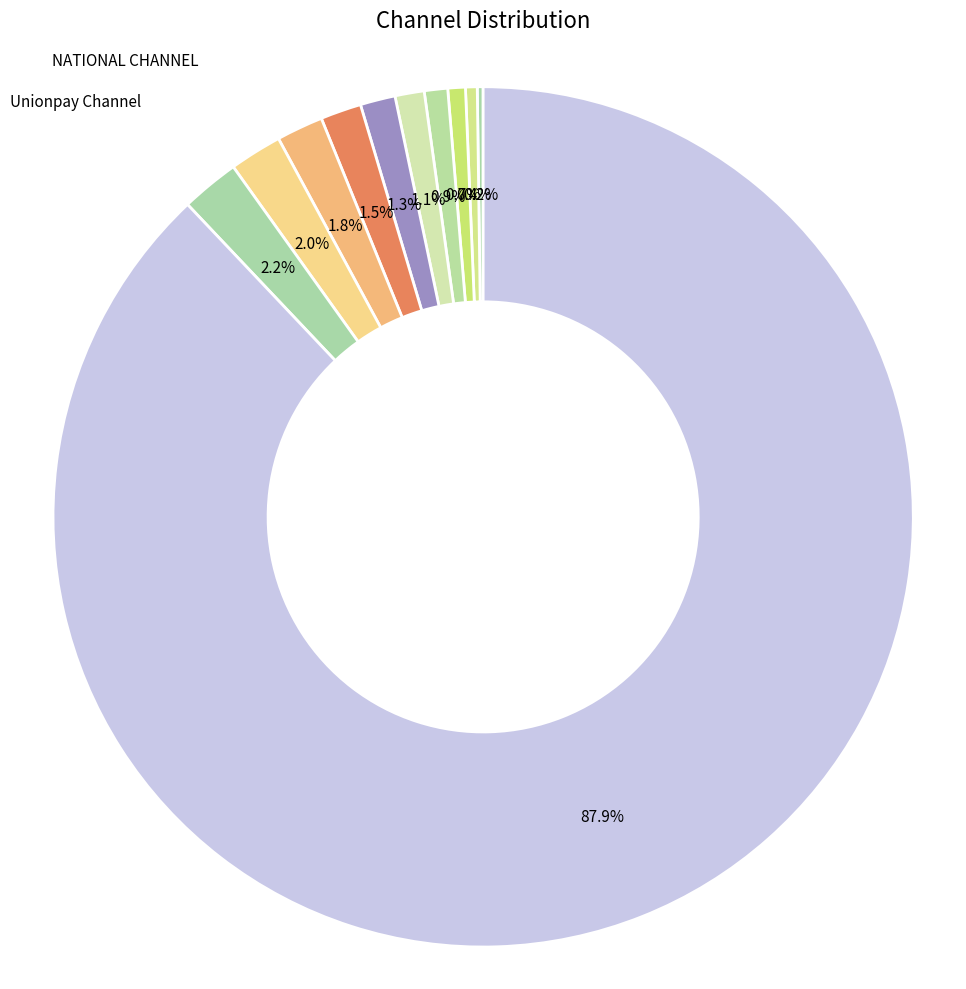

What is the ratio of the value at Unionpay Channel to the value at POS CHANNEL?

2.0